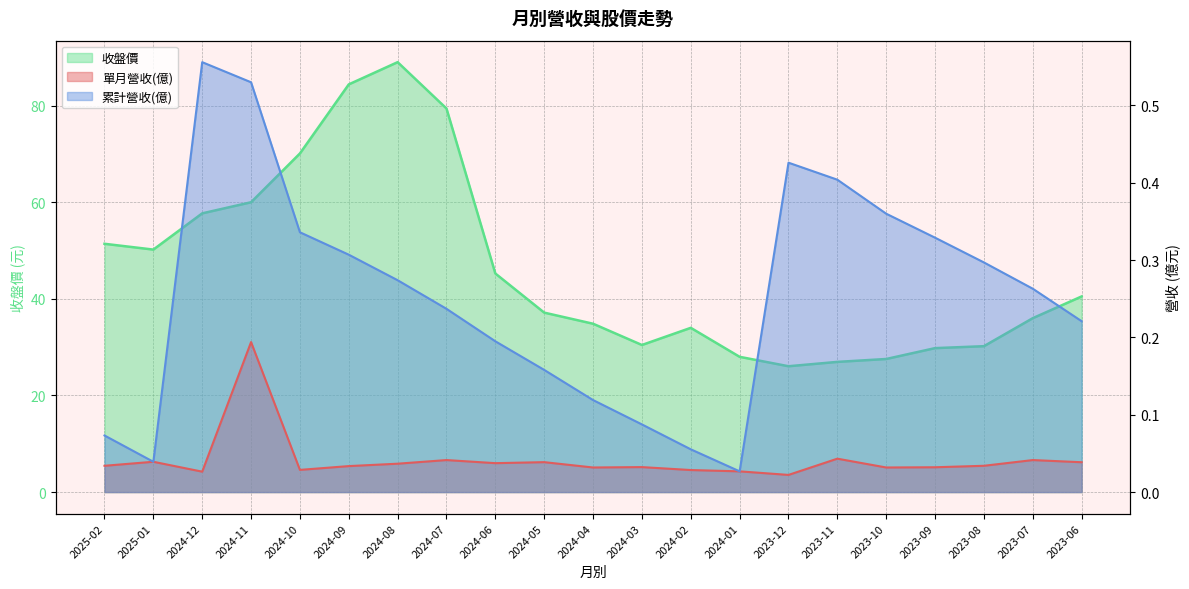

List the labels in order of 單月營收(億) value, smallest first.

2023-12, 2024-12, 2024-01, 2024-02, 2024-10, 2024-04, 2023-10, 2023-09, 2024-03, 2024-09, 2025-02, 2023-08, 2024-08, 2024-06, 2023-06, 2024-05, 2025-01, 2024-07, 2023-07, 2023-11, 2024-11